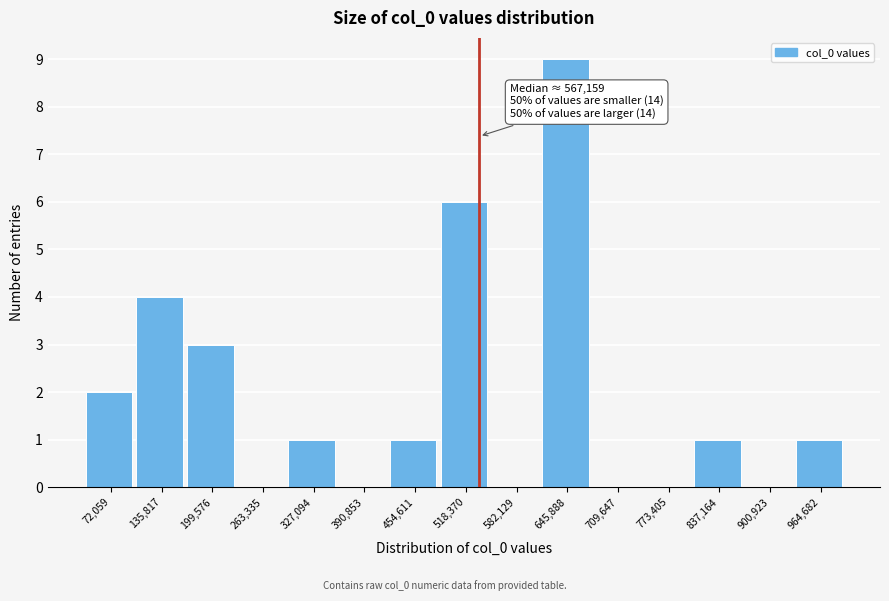

Reading right to left, extract all data points from this chart.

964,682=1	900,923=0	837,164=1	773,405=0	709,647=0	645,888=9	582,129=0	518,370=6	454,611=1	390,853=0	327,094=1	263,335=0	199,576=3	135,817=4	72,059=2